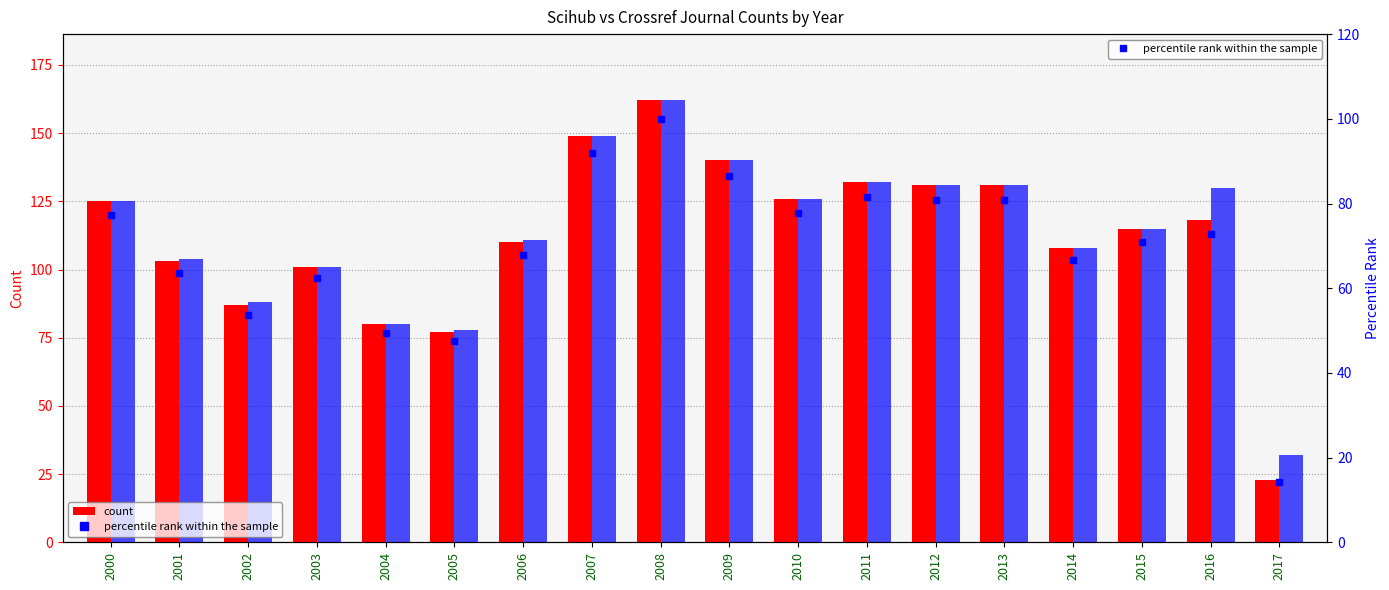

Which series has the largest total across all categories?

crossref